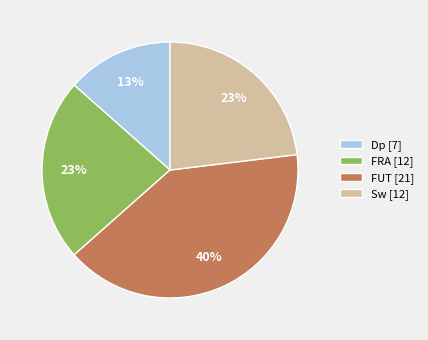

Do FRA [12] and Dp [7] together represent more than half of the pie?

No